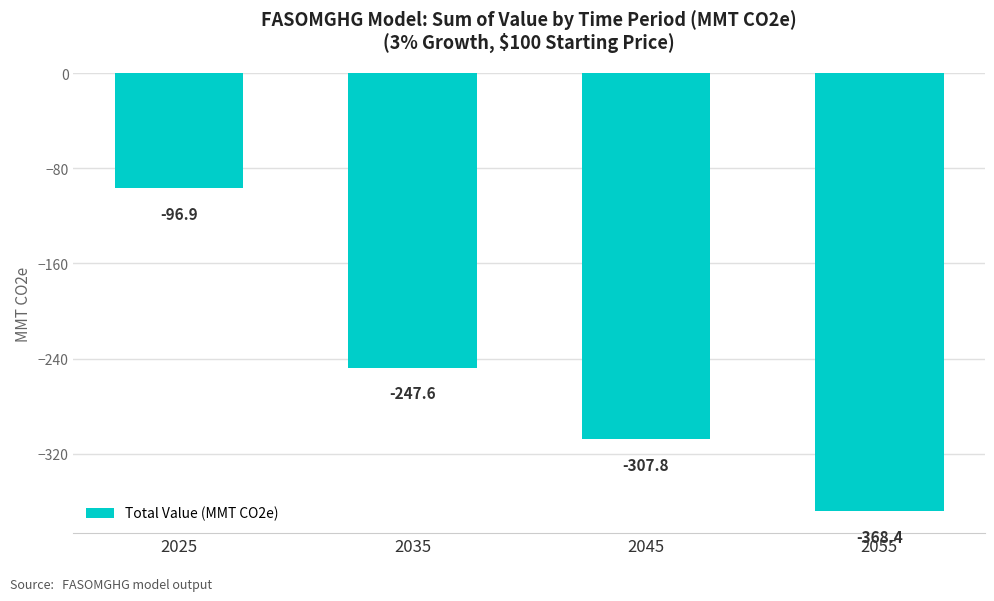

Which label corresponds to the smallest value in the chart?

2055